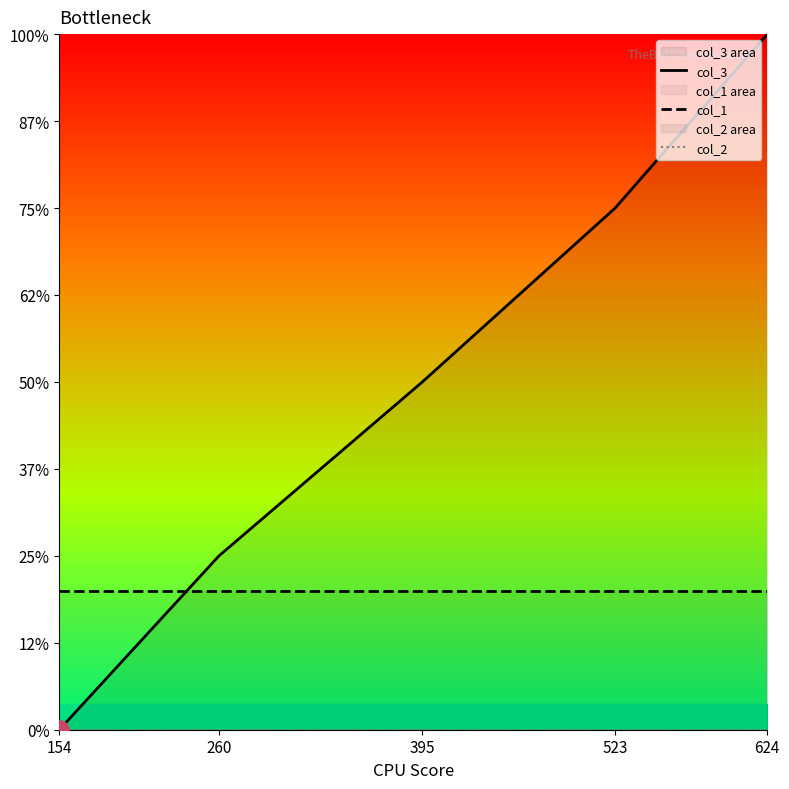

Reading left to right, list all the values displayed in this chart.

col_3: 154=0.0	260=1.0	395=2.0	523=3.0	624=4.0
col_1: 154=0.8	260=0.8	395=0.8	523=0.8	624=0.8
col_2: 154=0.0	260=0.0	395=0.0	523=0.0	624=0.0